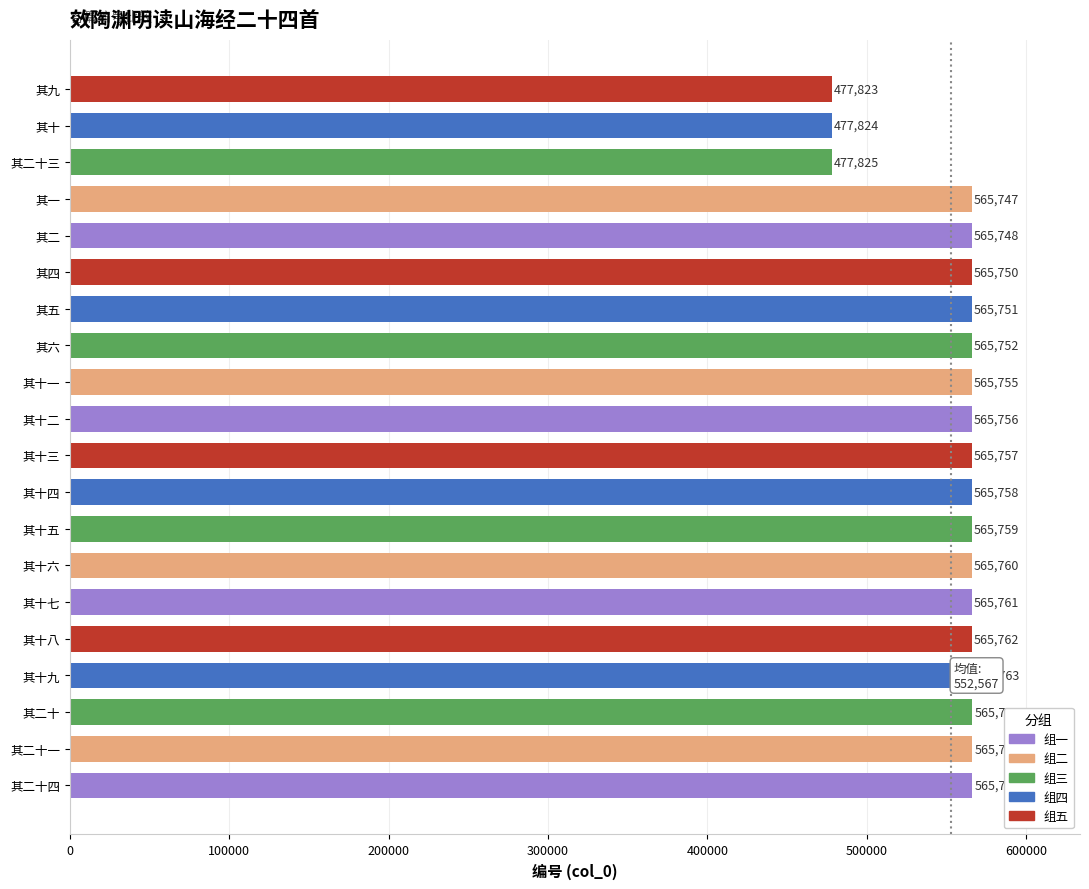

Reading bottom to top, what are all the values shown in this chart?

其二十四=565767	其二十一=565765	其二十=565764	其十九=565763	其十八=565762	其十七=565761	其十六=565760	其十五=565759	其十四=565758	其十三=565757	其十二=565756	其十一=565755	其六=565752	其五=565751	其四=565750	其二=565748	其一=565747	其二十三=477825	其十=477824	其九=477823